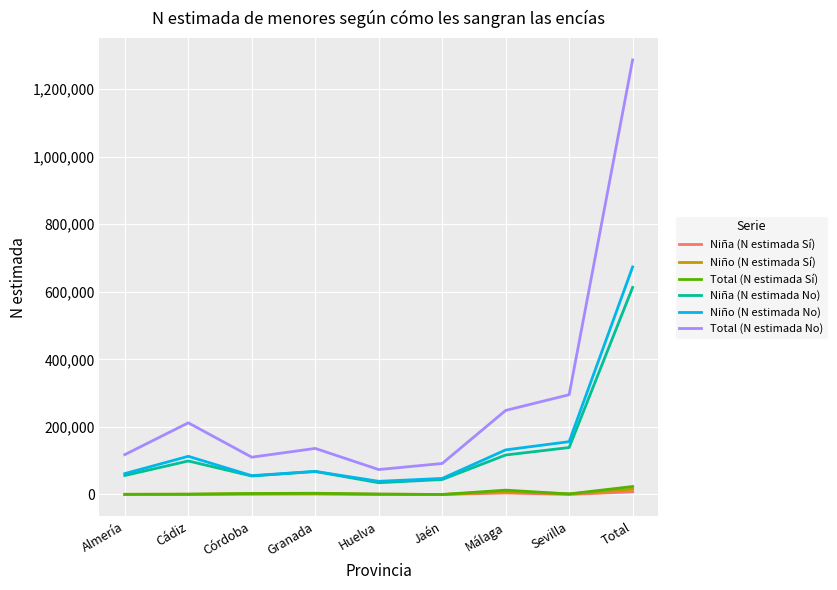

What is the greatest value displayed?

1286421